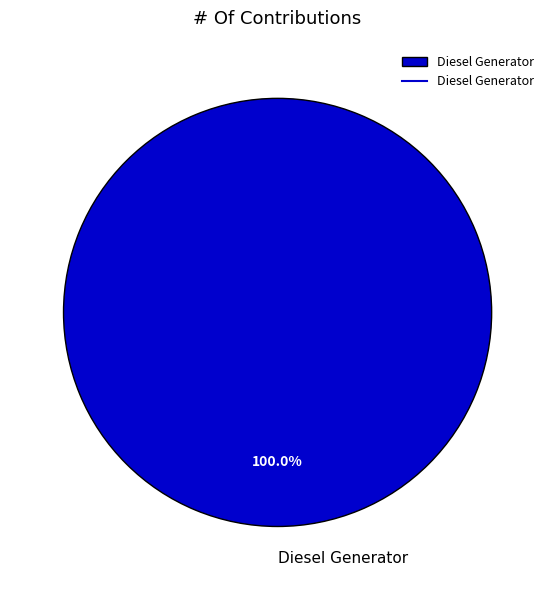

What percentage is the Diesel Generator slice, to the nearest percent?

100%